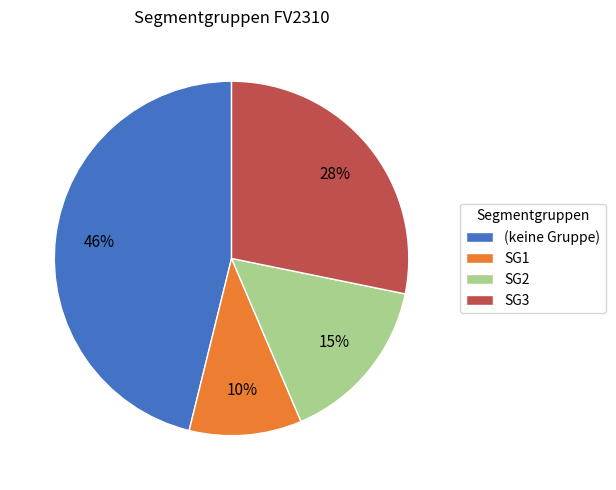

Which category has the smallest portion of the pie?

SG1